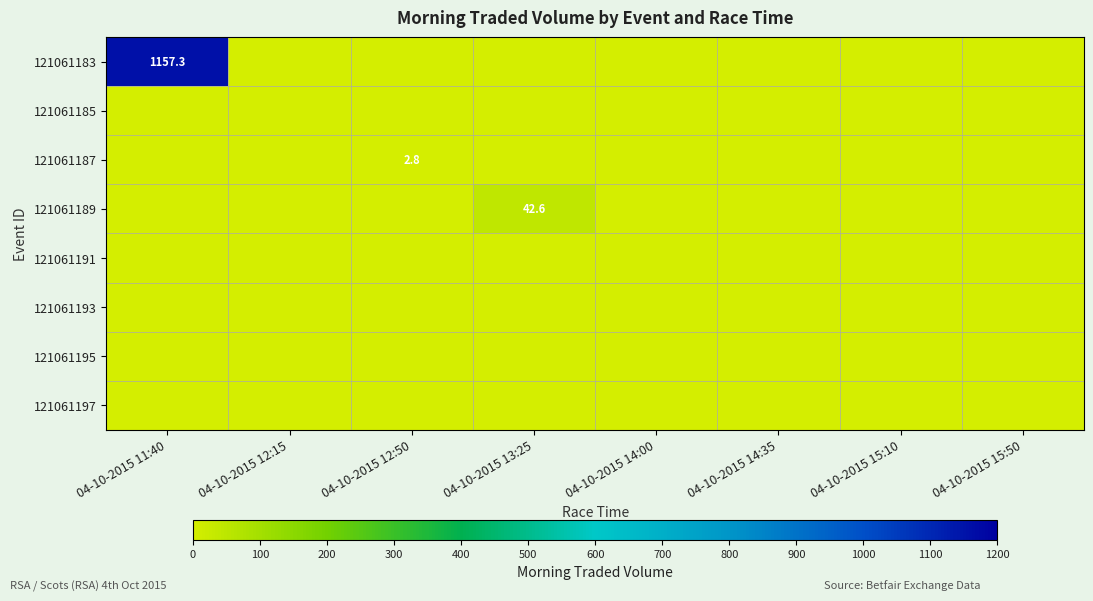

Which has a higher value, 04-10-2015 13:25 or 04-10-2015 12:15?

04-10-2015 13:25